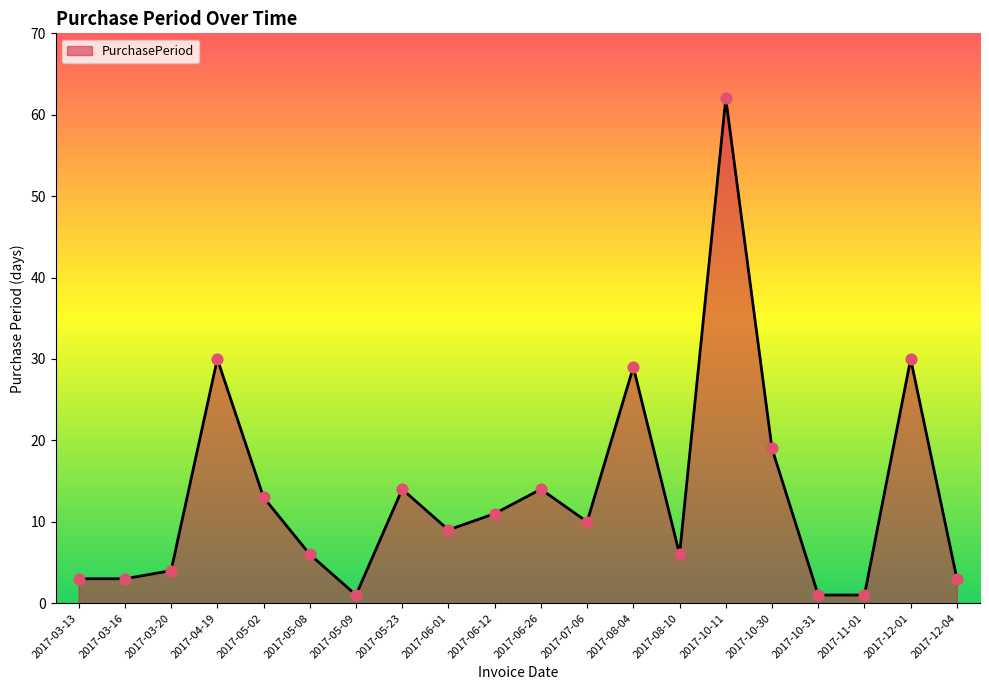

Which has a higher value, 2017-10-30 or 2017-10-11?

2017-10-11